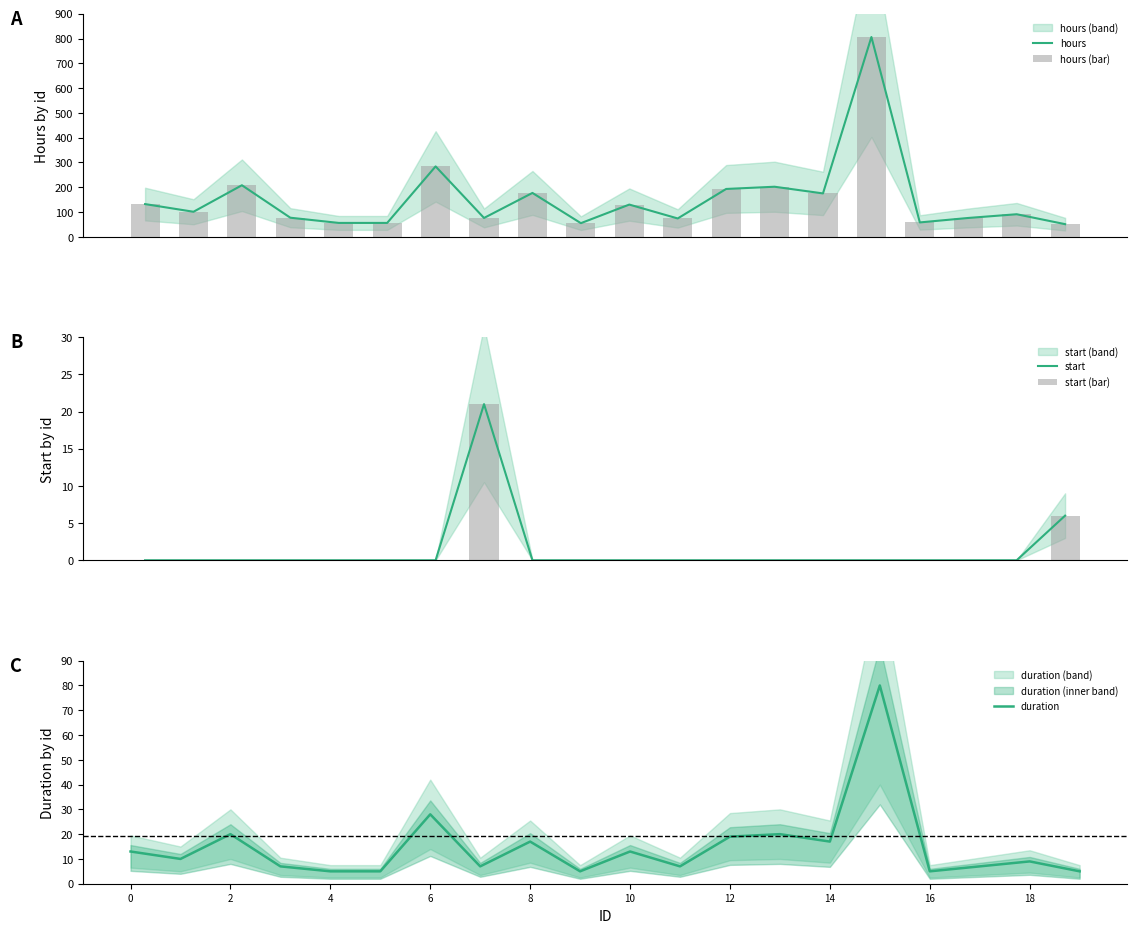

Reading right to left, transcribe all the data shown in this chart.

hours: 51	91	76	58	806	175	202	193	74	130	55	177	76	284	56	56	77	208	101	132
hours (bar): 51	91	76	58	806	175	202	193	74	130	55	177	76	284	56	56	77	208	101	132
start: 6	0	0	0	0	0	0	0	0	0	0	0	21	0	0	0	0	0	0	0
start (bar): 6	0	0	0	0	0	0	0	0	0	0	0	21	0	0	0	0	0	0	0
duration: 5	9	7	5	80	17	20	19	7	13	5	17	7	28	5	5	7	20	10	13